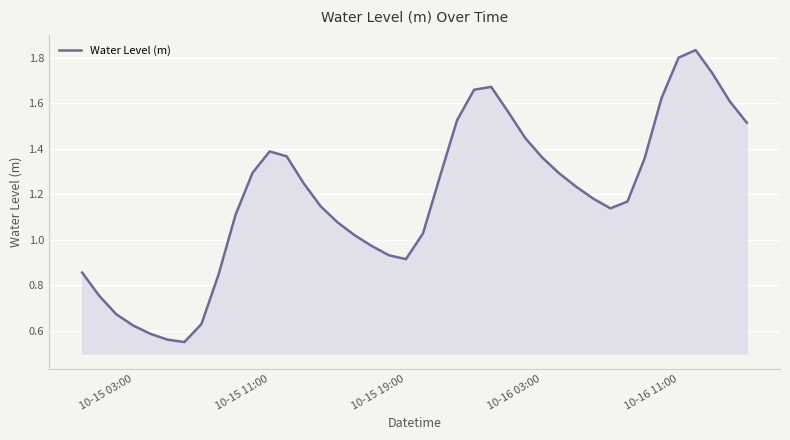

Does the chart display data point markers on the line(s)?

No